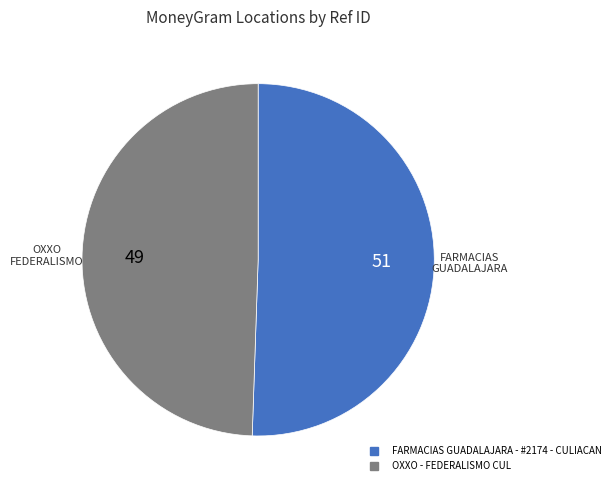

What is the ratio of the value at FARMACIAS GUADALAJARA - #2174 - CULIACAN to the value at OXXO - FEDERALISMO CUL?

1.0